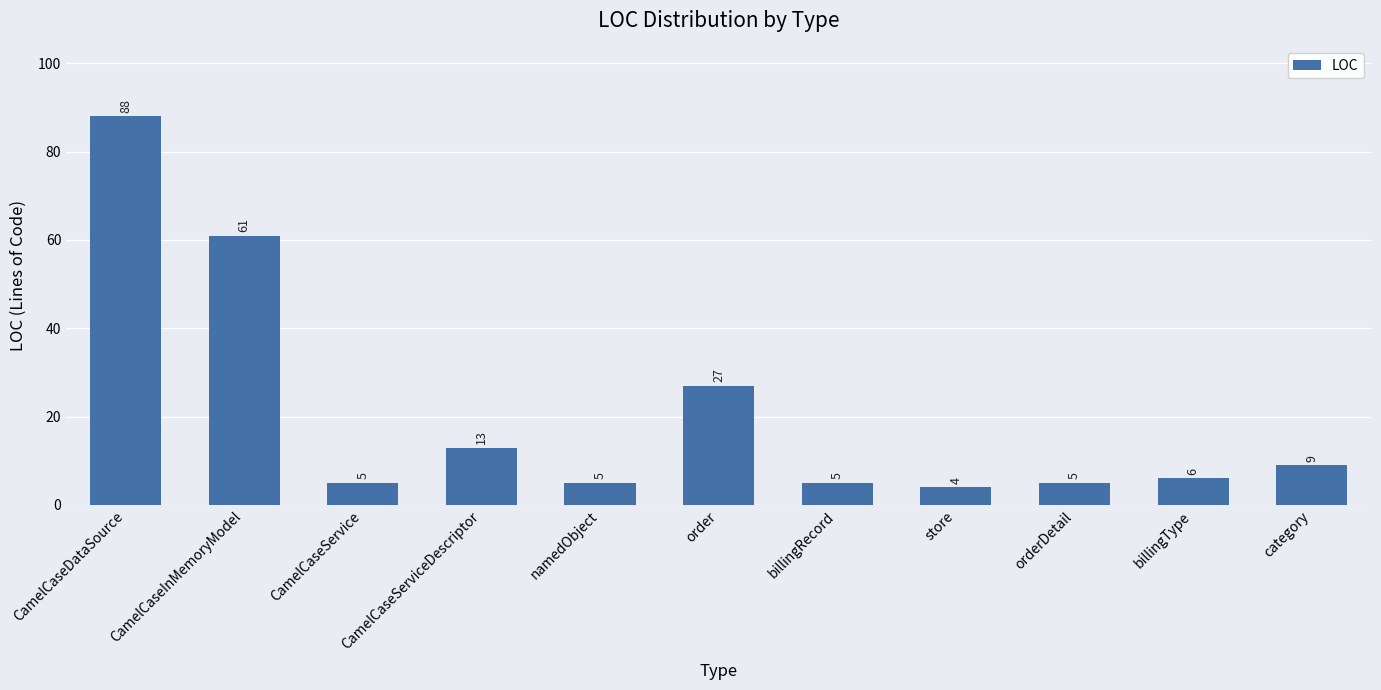

What is the difference between the values at billingRecord and category?

4